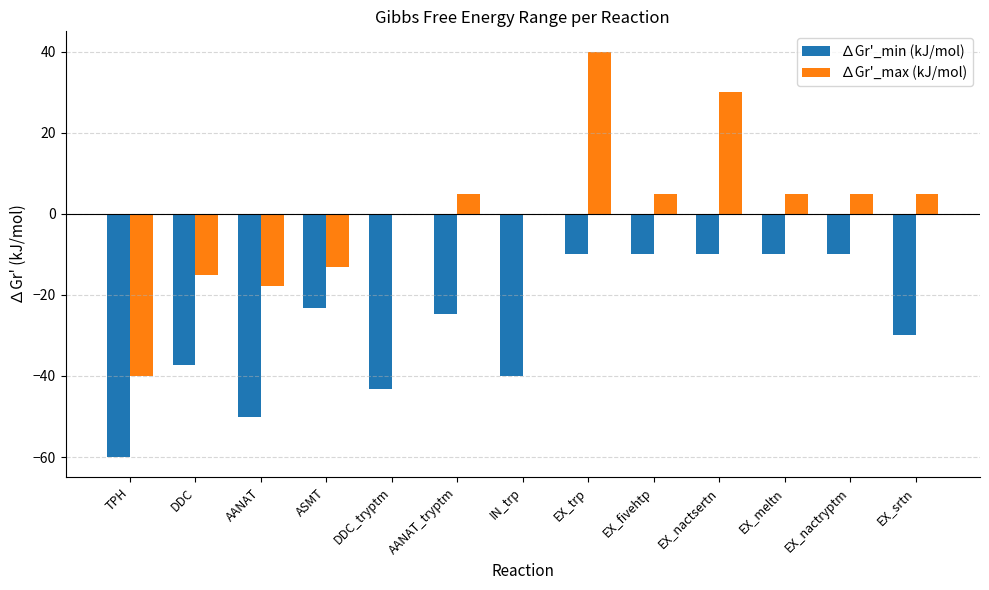

Is the value of ∆Gr'_min (kJ/mol) at EX_nactsertn greater than the value of ∆Gr'_max (kJ/mol) at EX_nactryptm?

No